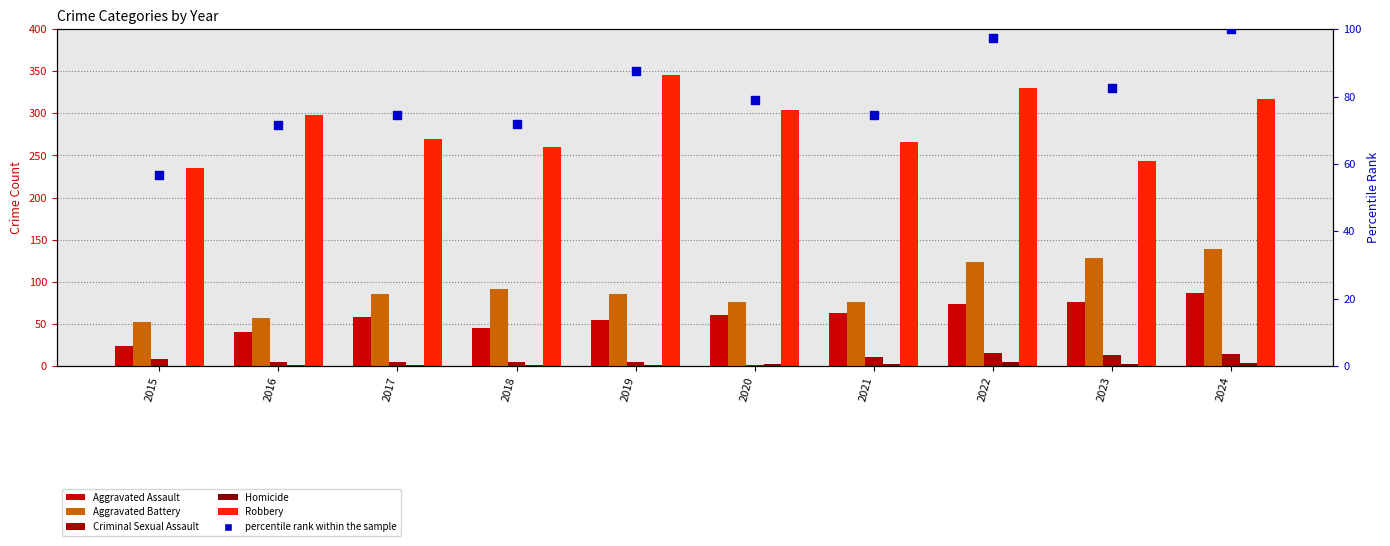

At which category is the sum across all series the highest?

2024